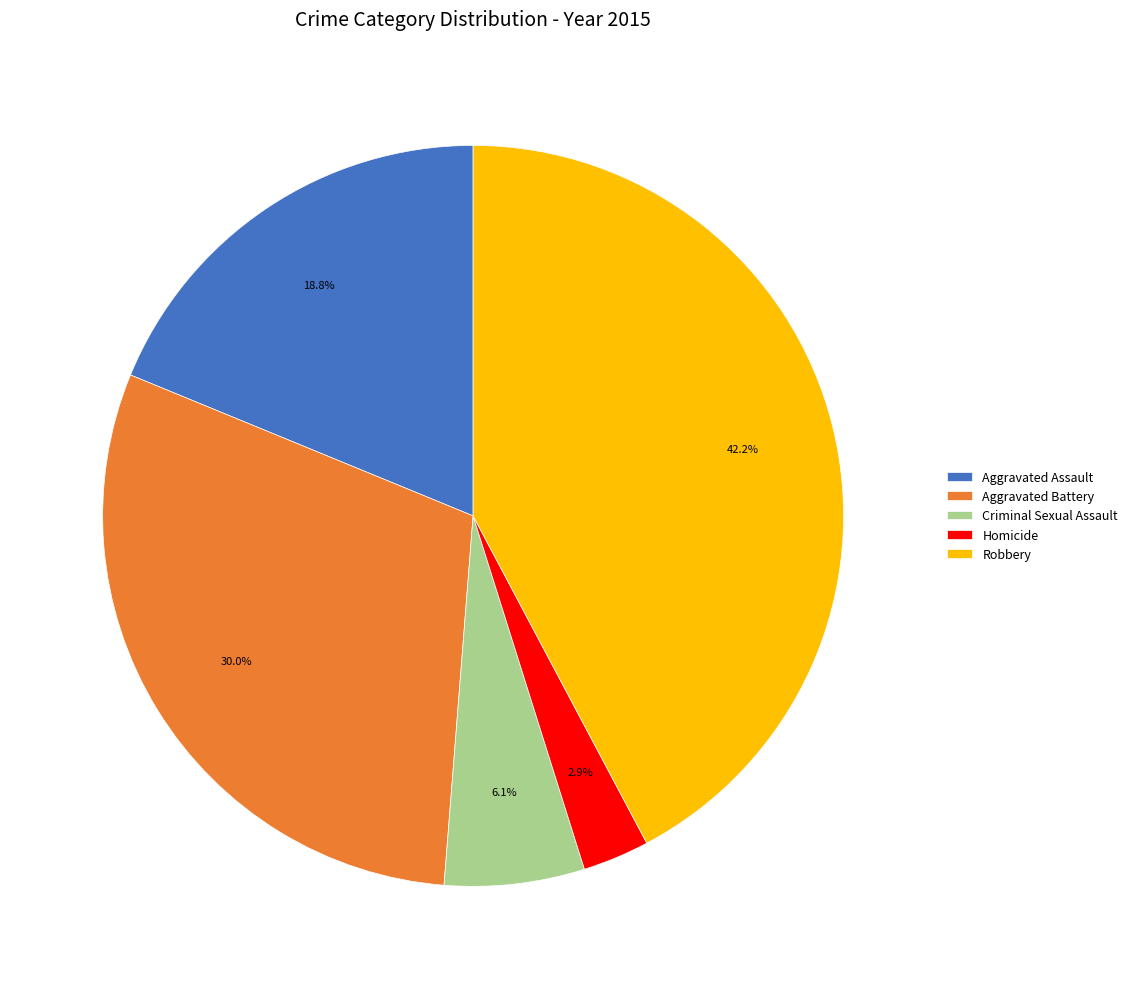

Which slice is the smallest?

Homicide